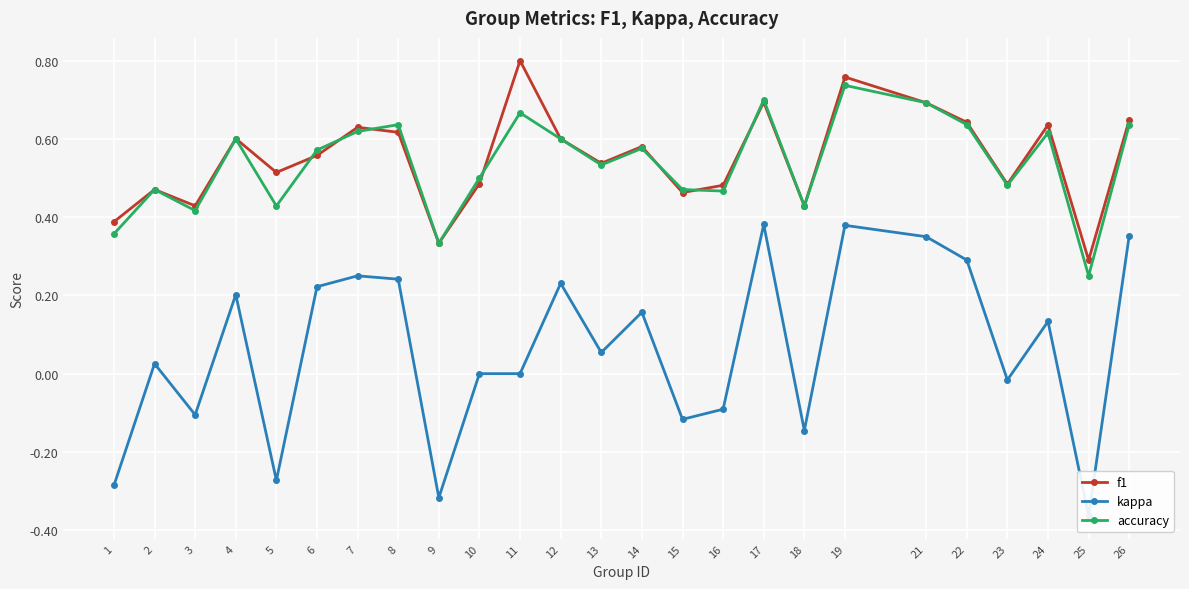

What is the minimum value for accuracy?

0.2